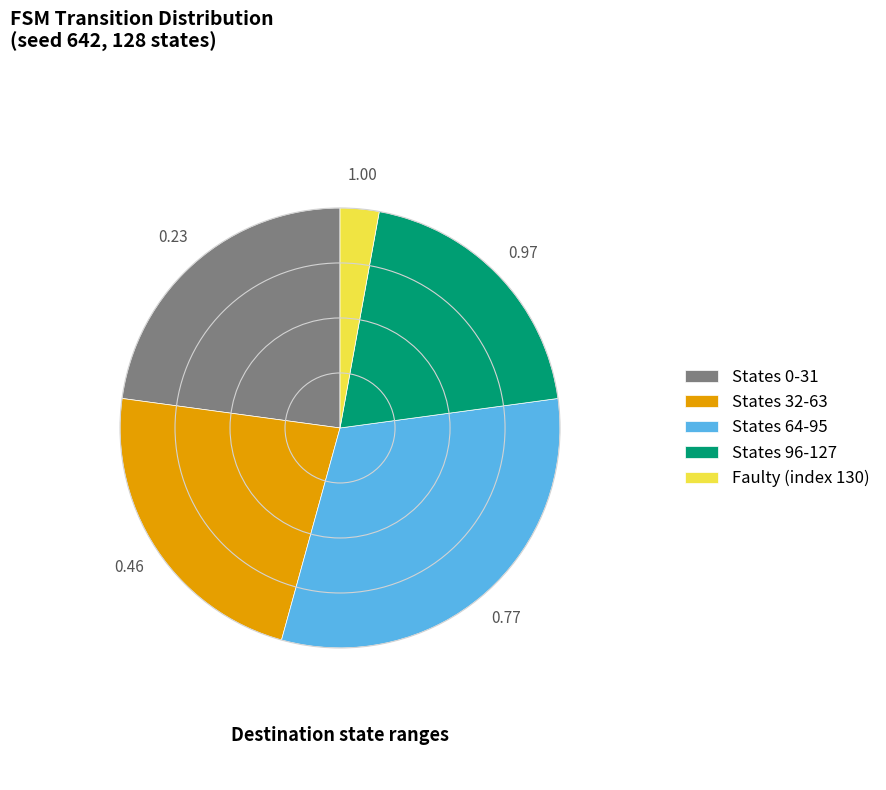

Does States 96-127 represent more than half of the total?

No